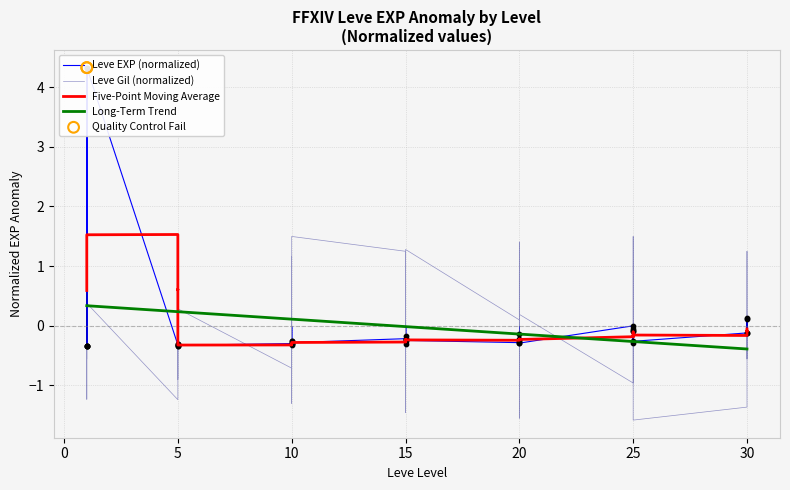

Which series reaches the maximum Y coordinate?

Leve EXP